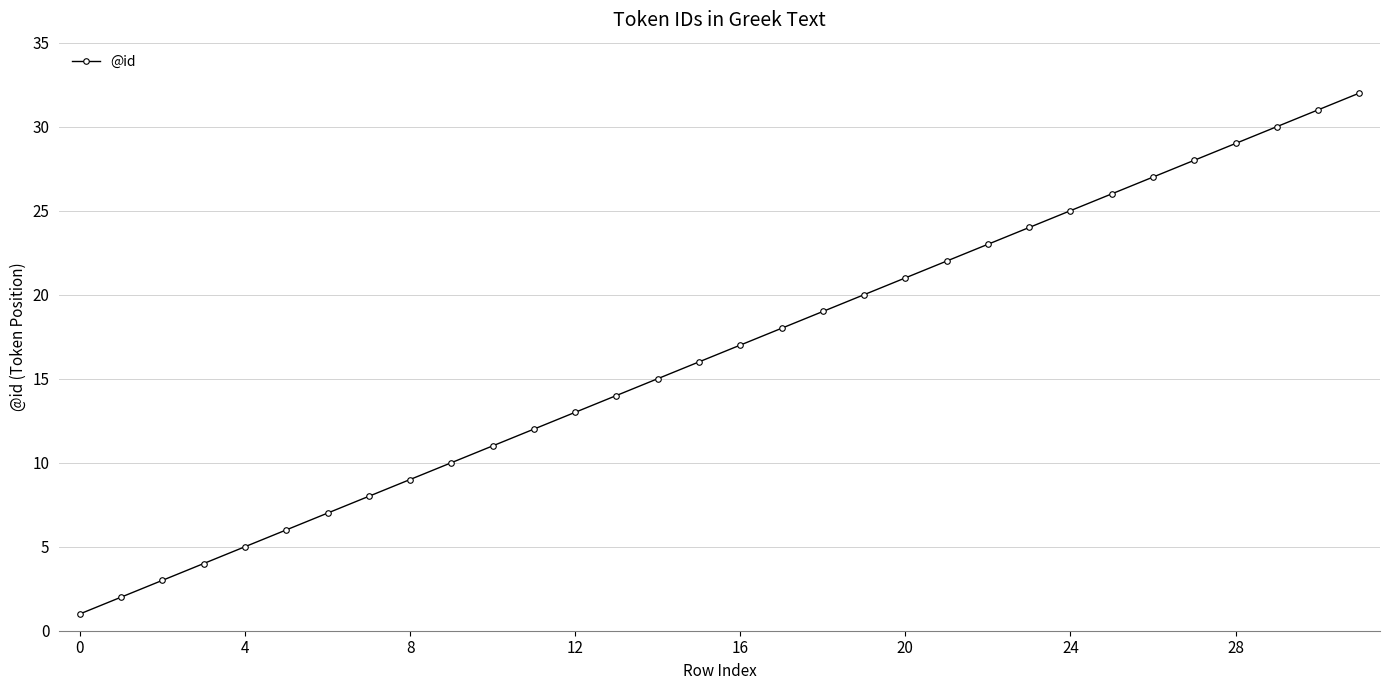

Does the chart have visible grid lines?

Yes